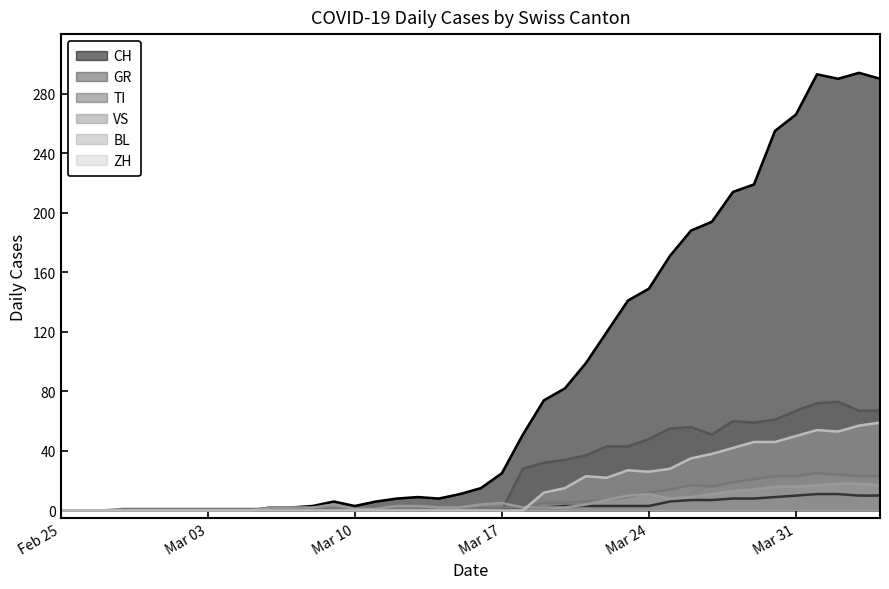

Reading left to right, extract all data points from this chart.

CH: 0	0	0	0	0	0	0	0	0	0	2	2	3	6	3	6	8	9	8	11	15	25	51	74	82	99	120	141	149	171	188	194	214	219	255	266	293	290	294	290
GR: 0	0	0	0	0	0	0	0	0	0	0	0	0	0	0	0	0	0	0	0	1	1	2	2	3	3	3	3	3	6	7	7	8	8	9	10	11	11	10	10
TI: 0	0	0	0	0	0	0	0	0	0	0	0	0	0	0	0	0	0	0	0	0	0	28	32	34	37	43	43	48	55	56	51	60	59	61	67	72	73	67	67
VS: 0	0	0	1	1	1	1	1	1	1	1	1	1	1	1	1	1	1	1	1	1	2	2	5	5	6	7	9	12	14	17	16	19	21	23	23	25	24	23	23
BL: 0	0	0	0	0	0	0	0	0	0	2	2	2	4	1	1	3	3	2	2	4	5	2	2	2	4	7	10	11	8	9	11	13	14	16	16	17	18	18	17
ZH: 0	0	0	0	0	0	0	0	0	0	0	0	0	0	0	0	0	0	0	0	0	0	0	12	15	23	22	27	26	28	35	38	42	46	46	50	54	53	57	59